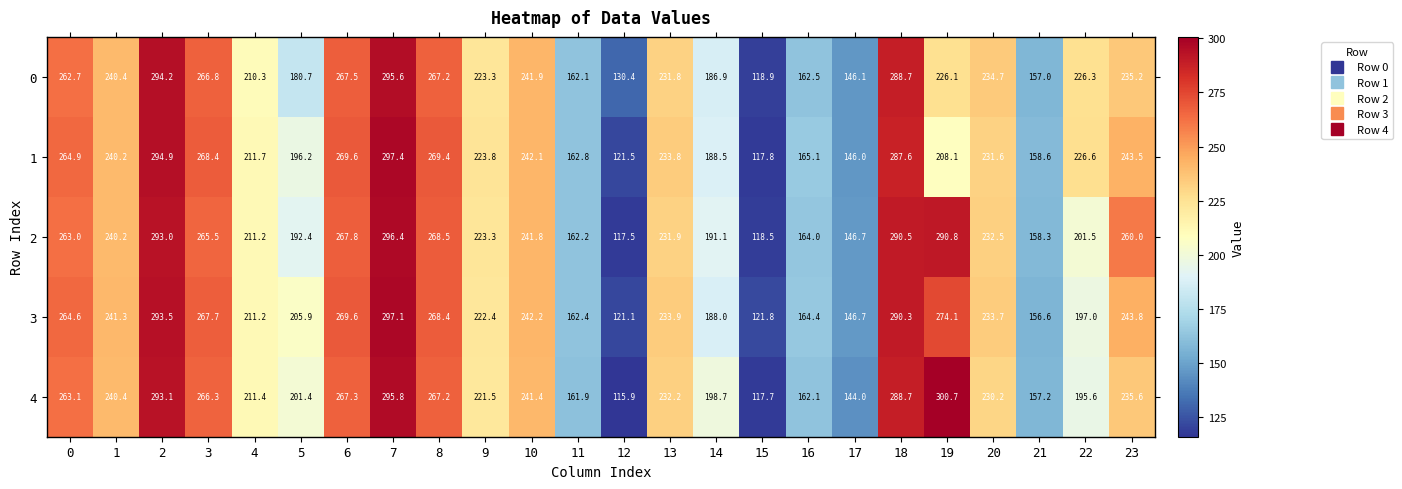

Where is 4 nearest to the value 208?

4